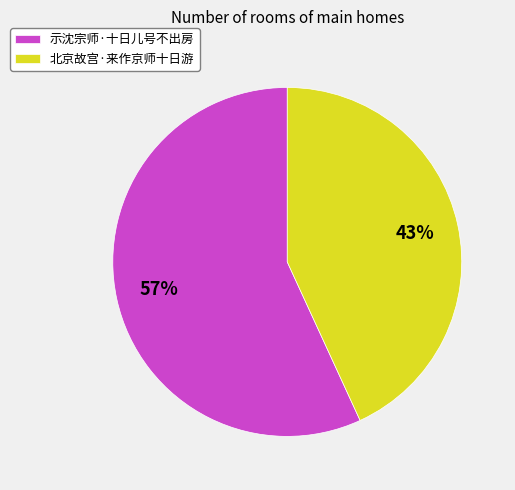

Does any single category account for the majority?

Yes